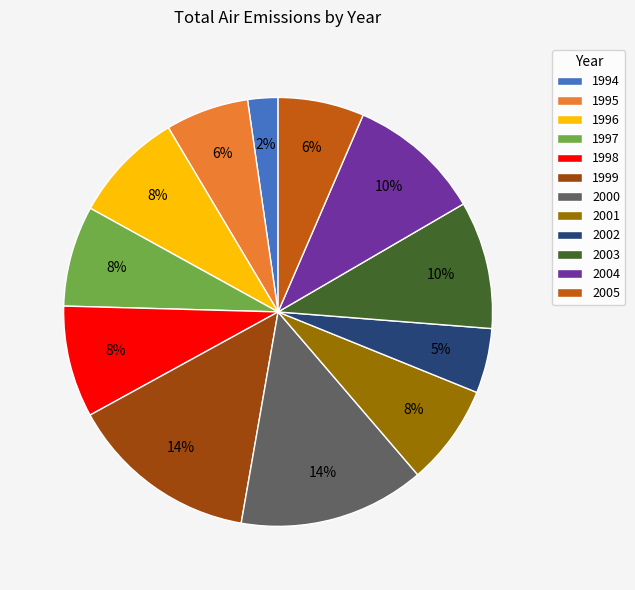

Does 1995 account for over 50% of the chart?

No